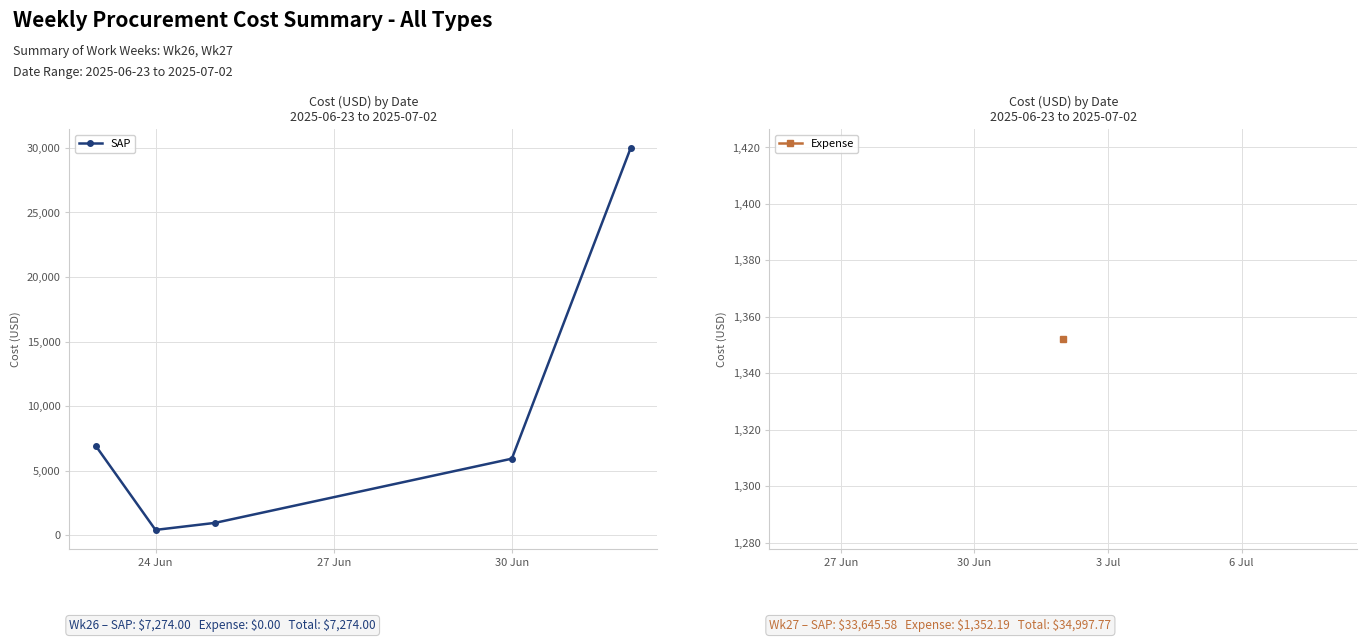

How many data points are less than 5936?

2